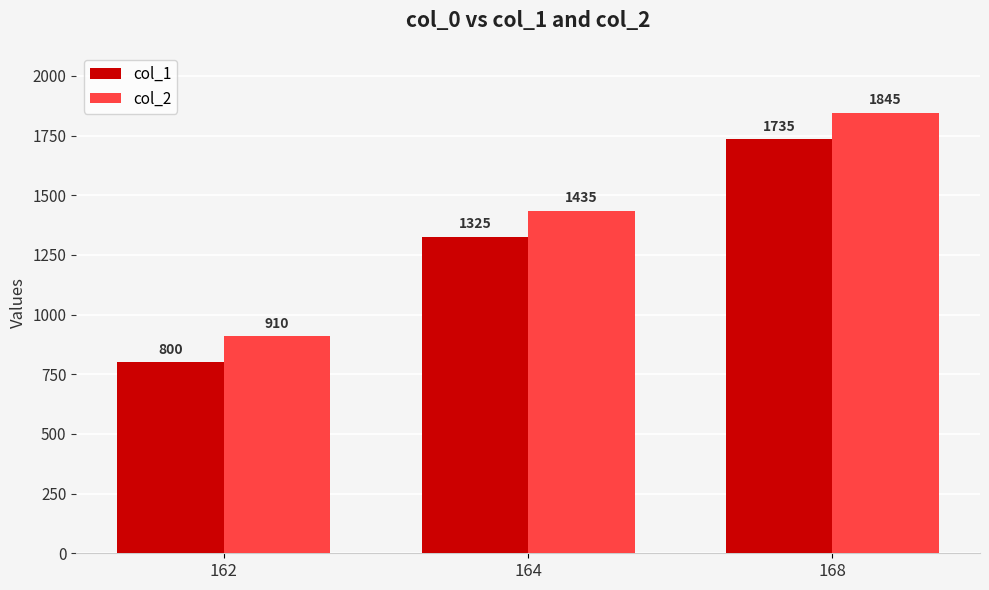

Reading left to right, transcribe all the data shown in this chart.

col_1: 800	1325	1735
col_2: 910	1435	1845